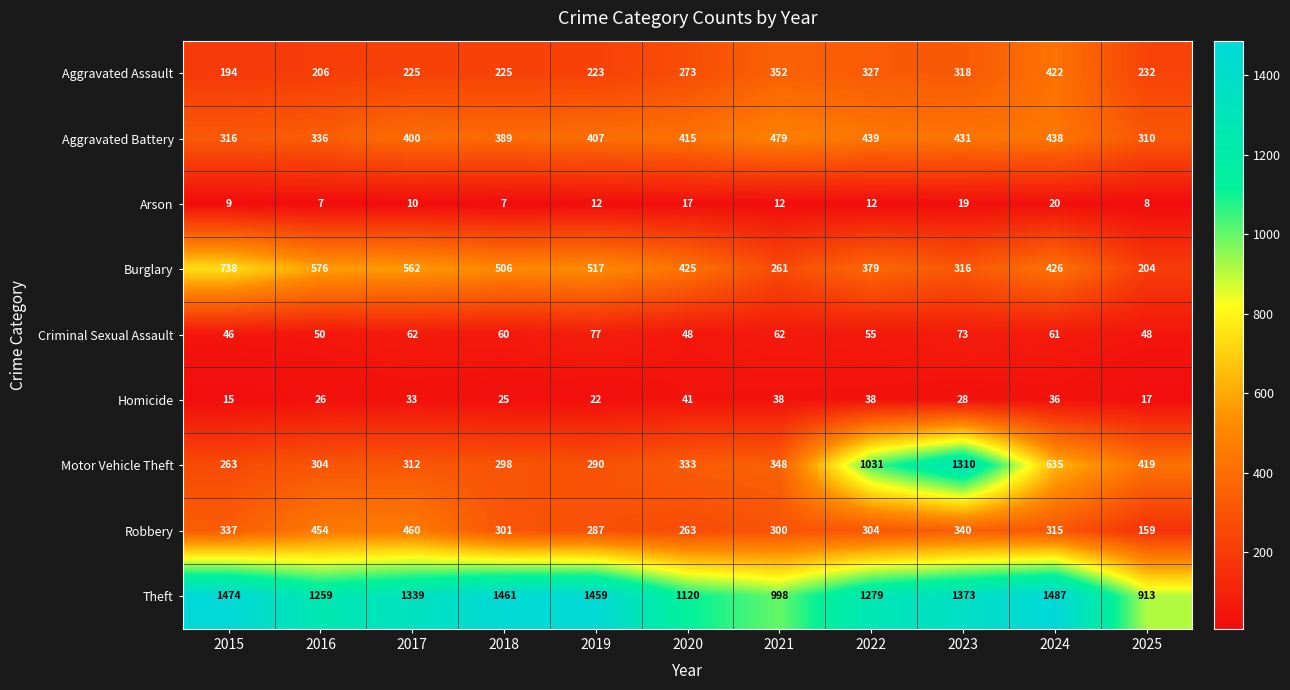

Which series has the largest range (max minus min)?

Motor Vehicle Theft